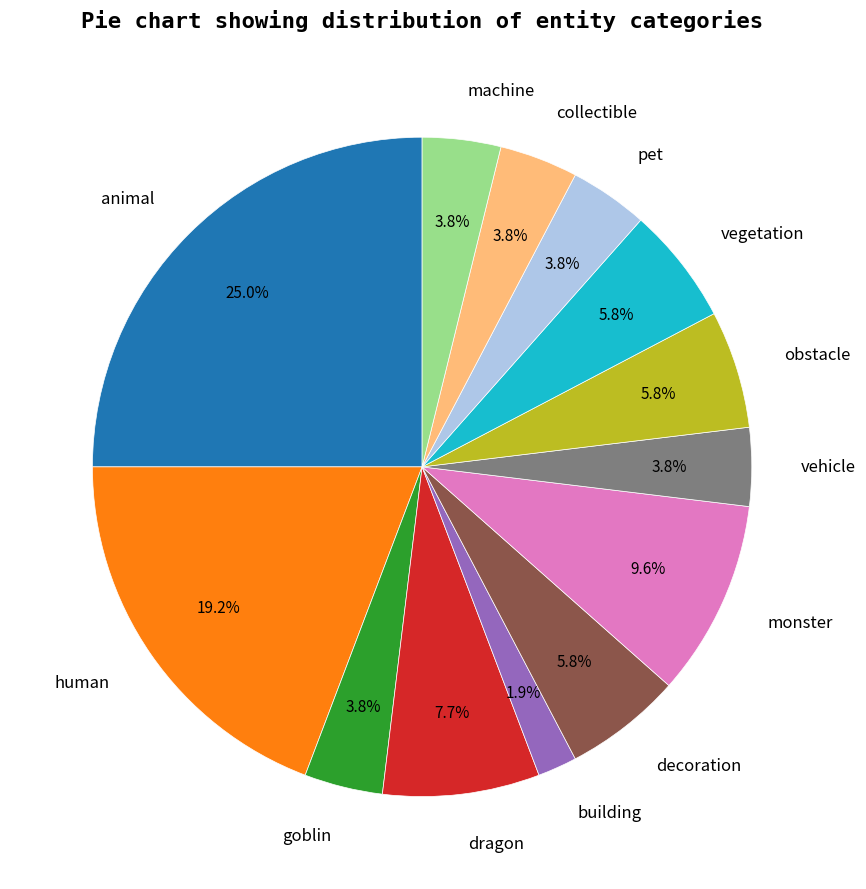

True or false: animal accounts for 10% of the total.

False